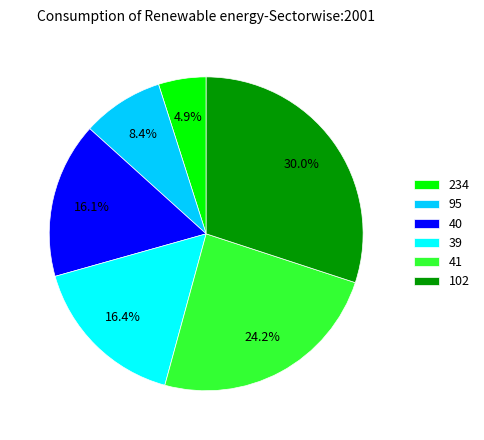

Is it true that 39 is 16% of the pie?

True